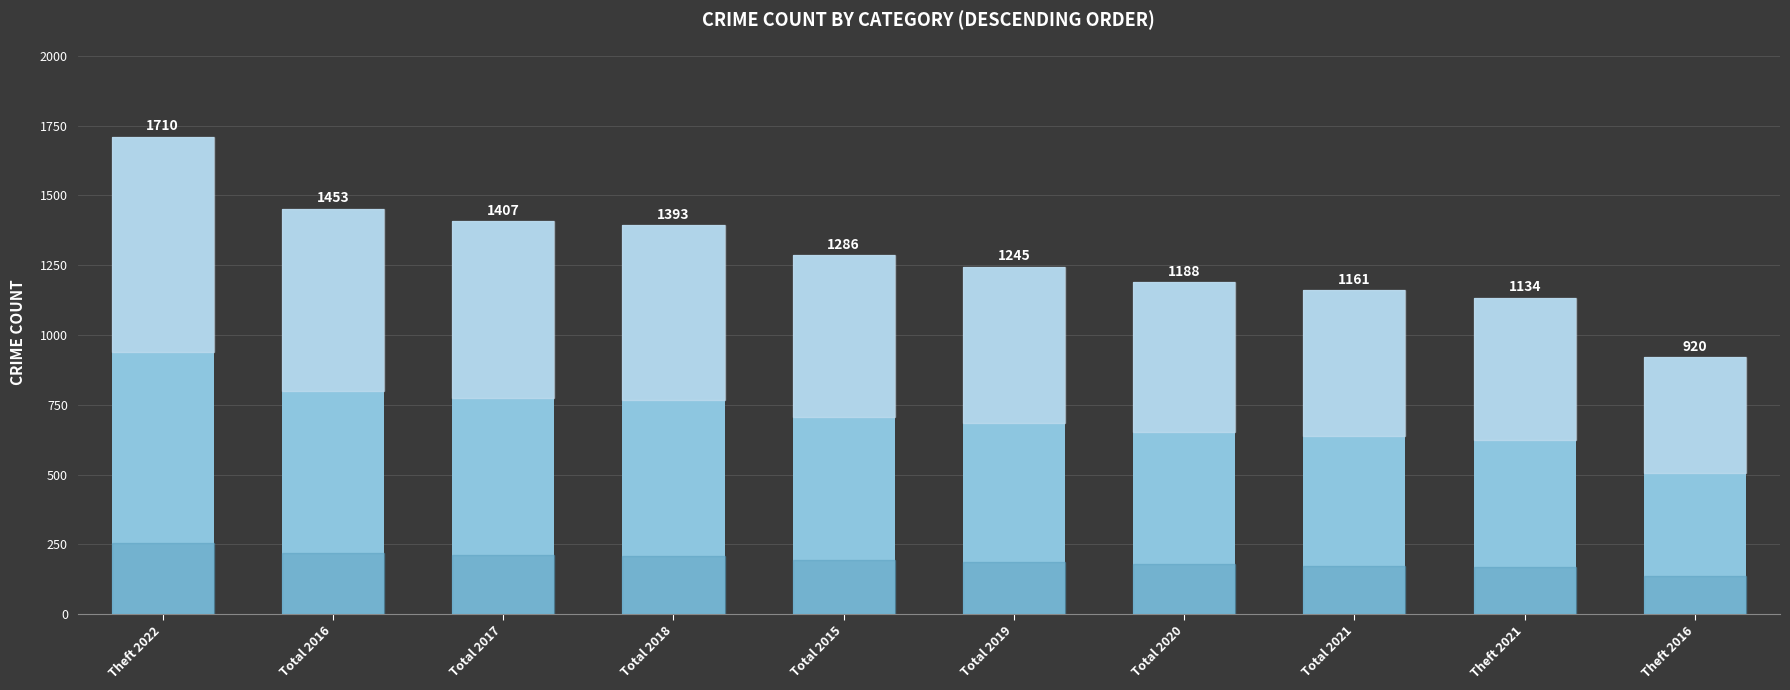

List the labels in order of value, smallest first.

Theft 2016, Theft 2021, Total 2021, Total 2020, Total 2019, Total 2015, Total 2018, Total 2017, Total 2016, Theft 2022